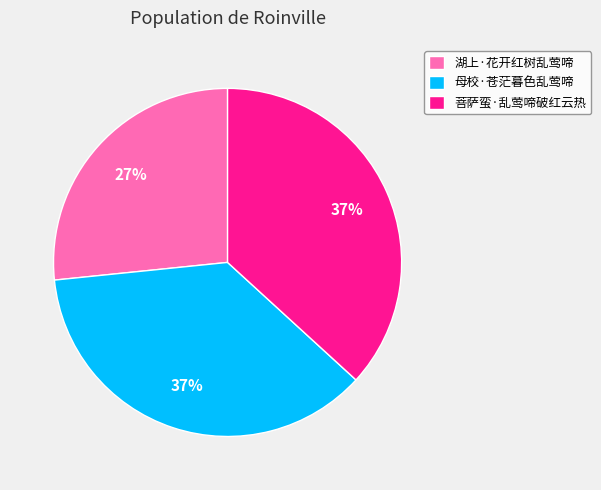

To the nearest percent, what portion does 湖上·花开红树乱莺啼 represent?

27%